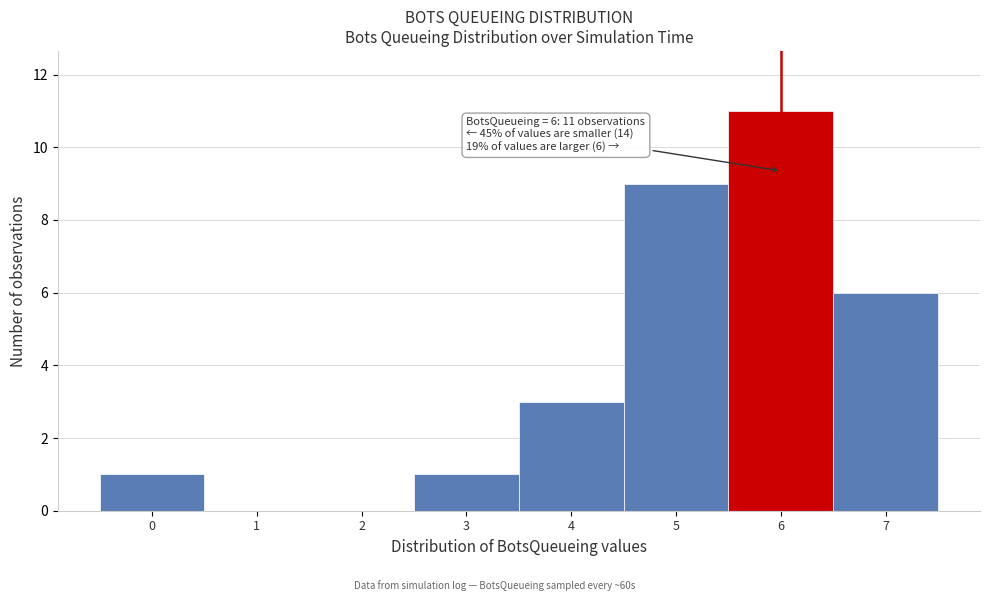

Reading right to left, what are all the values shown in this chart?

7=6	6=11	5=9	4=3	3=1	2=0	1=0	0=1